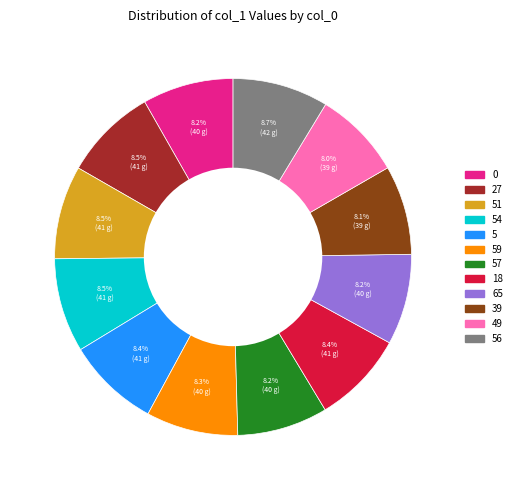

Does any single category account for the majority?

No